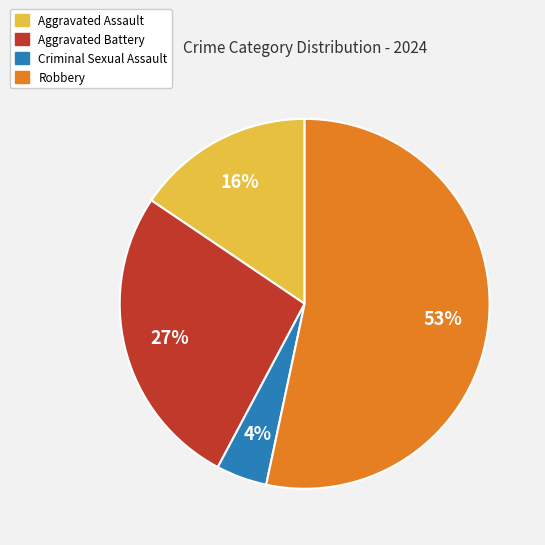

Rank the categories by value from lowest to highest.

Criminal Sexual Assault, Aggravated Assault, Aggravated Battery, Robbery